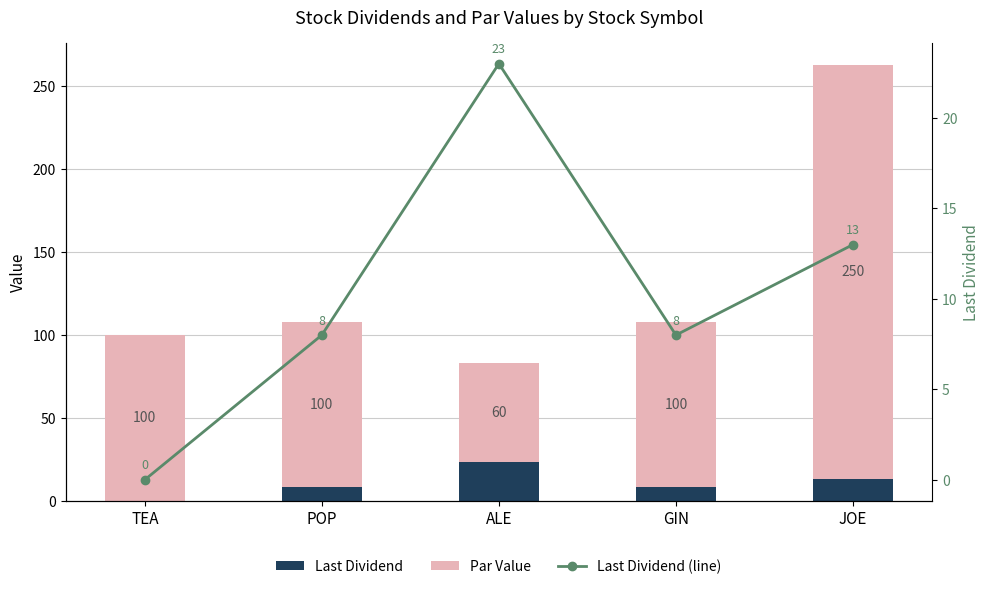

Rank the categories by Par Value value from highest to lowest.

JOE, TEA, POP, GIN, ALE